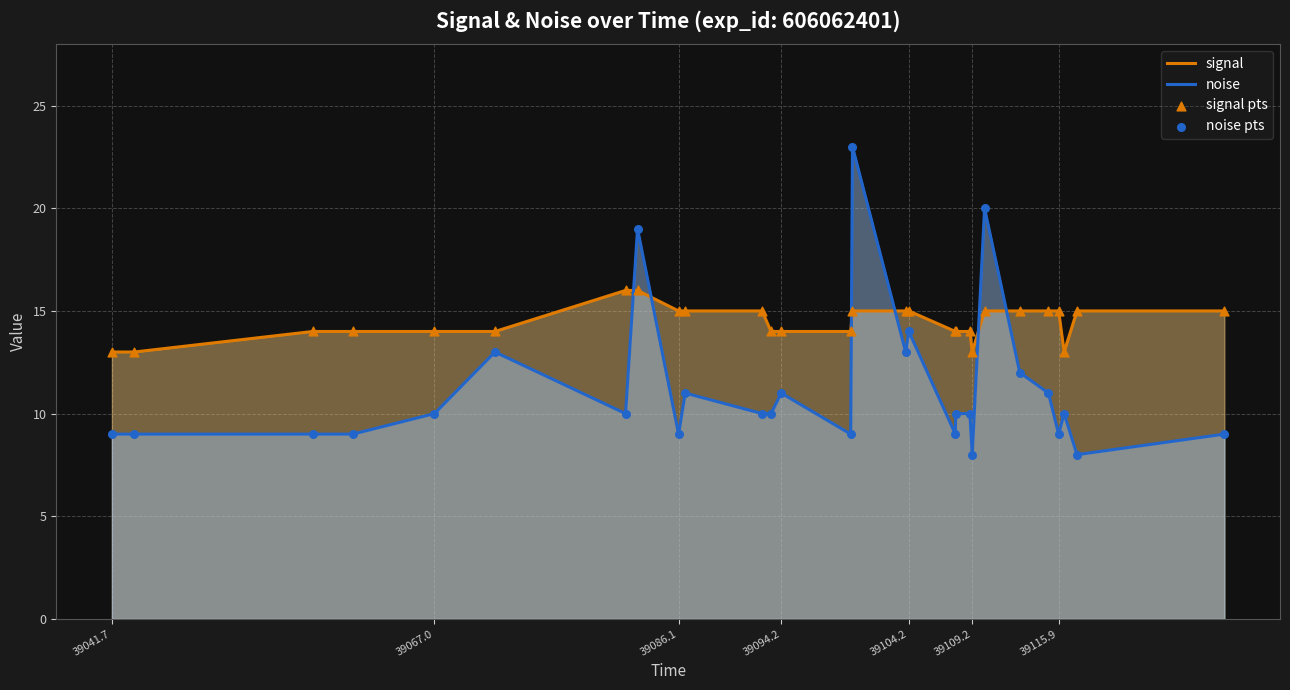

What is the total value across all series at 39086.1?

24